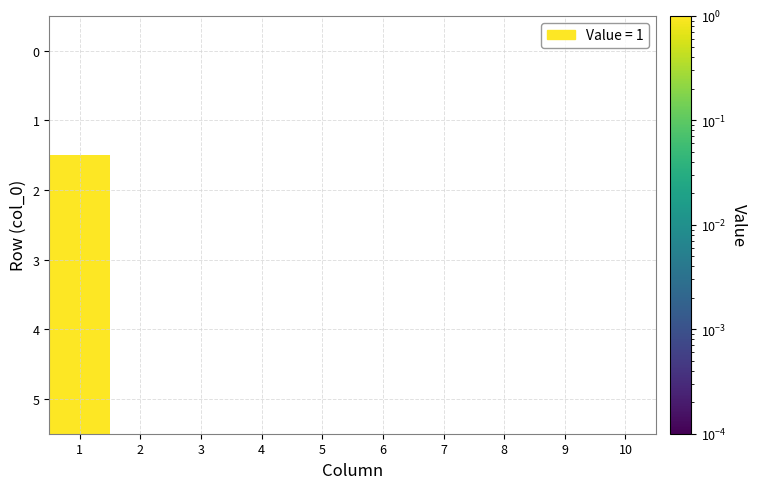

Rank the series by their average value, from lowest to highest.

0, 1, 2, 3, 4, 5